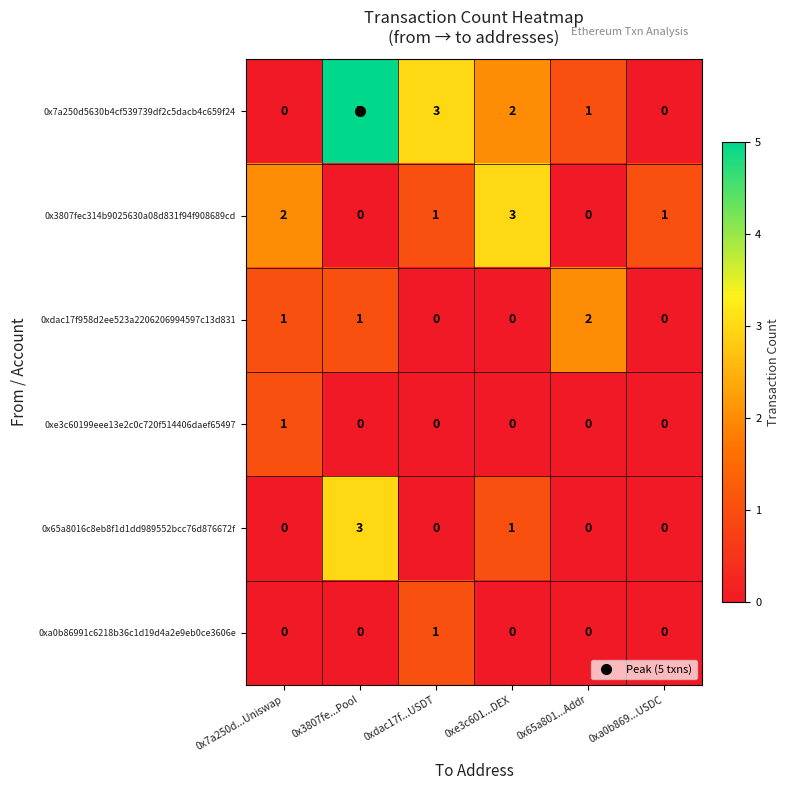

Which category has the highest value in the 0x65a8016c8eb8f1d1dd989552bcc76d876672f series?

0x3807fe...Pool